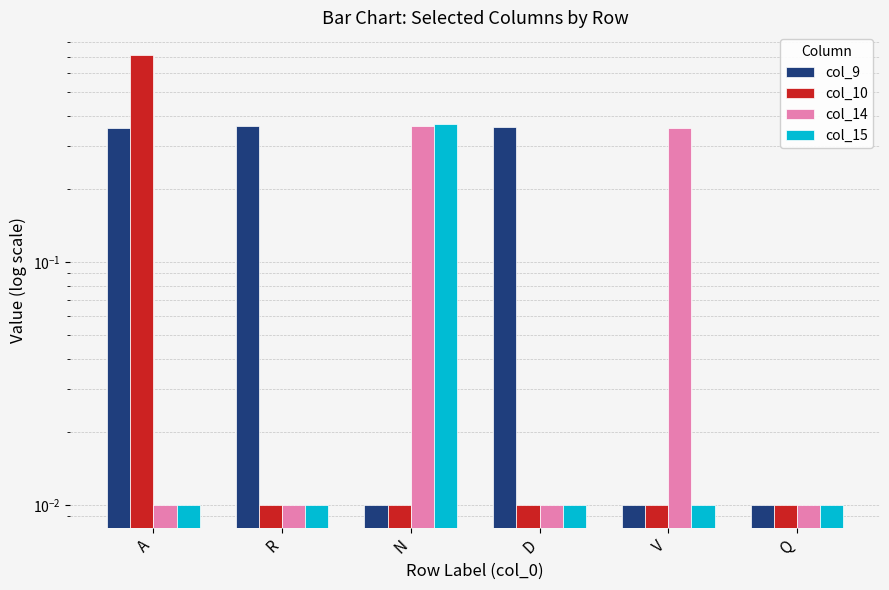

Count the number of data series in this chart.

4